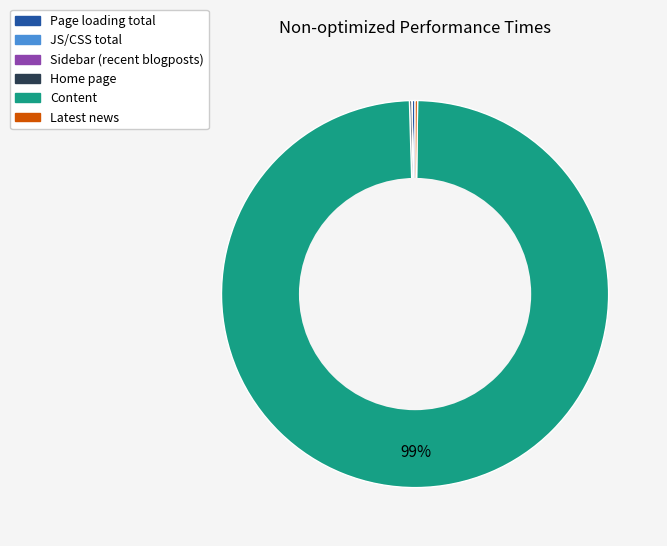

Is there any slice that represents more than half of the pie?

Yes